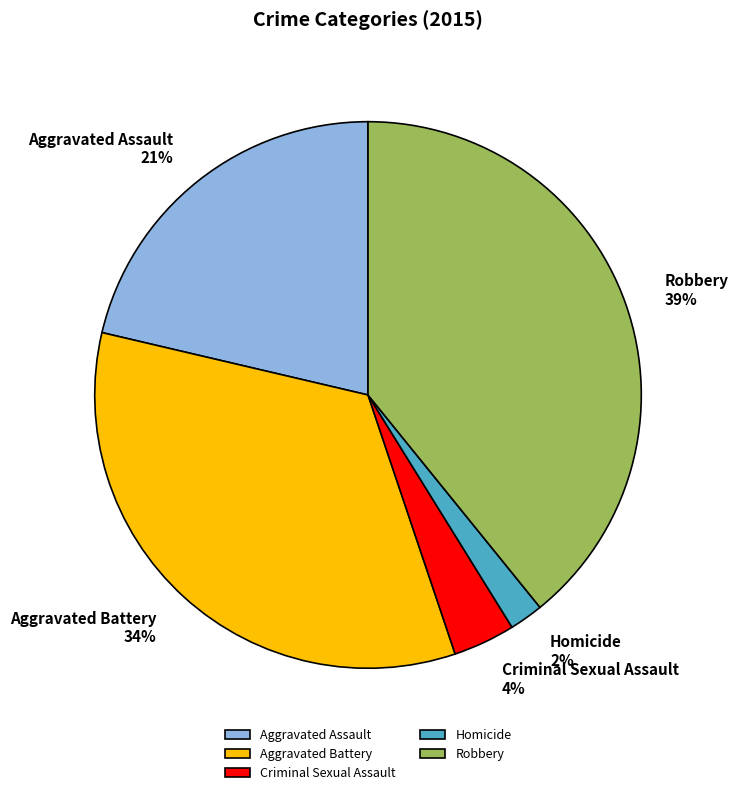

Does any single category account for the majority?

No